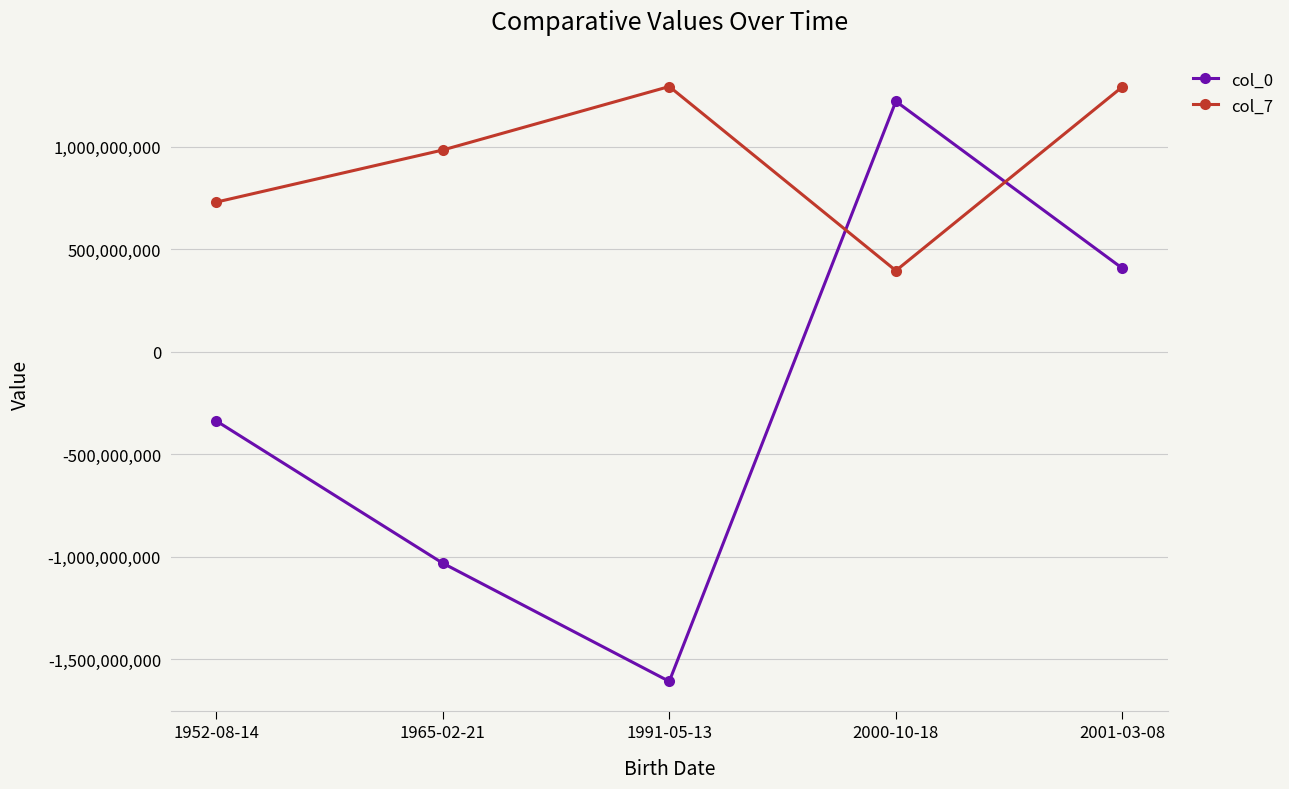

What position from the right is 2000-10-18?

2